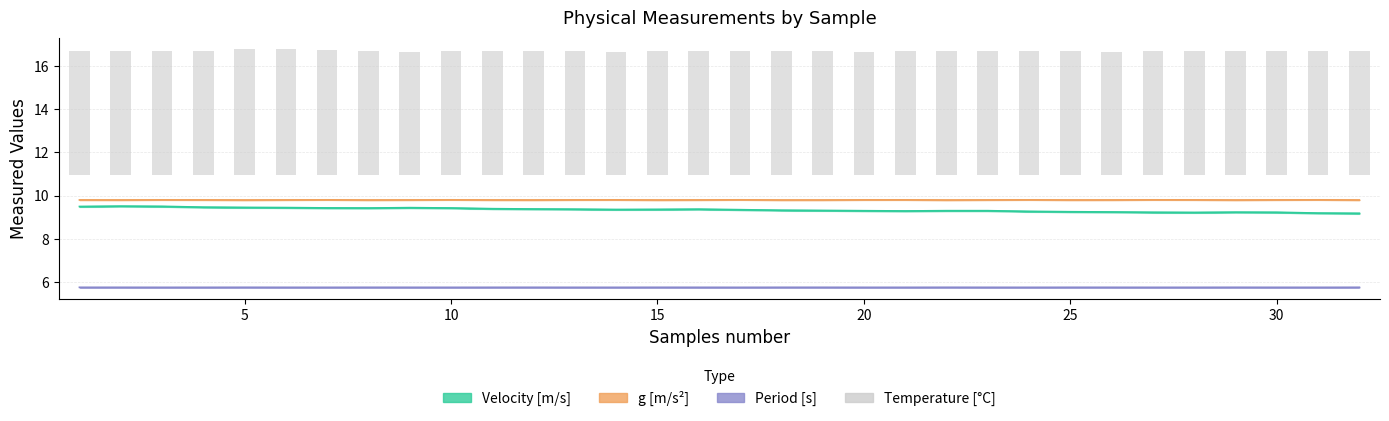

How many values are between 5 and 6?

32